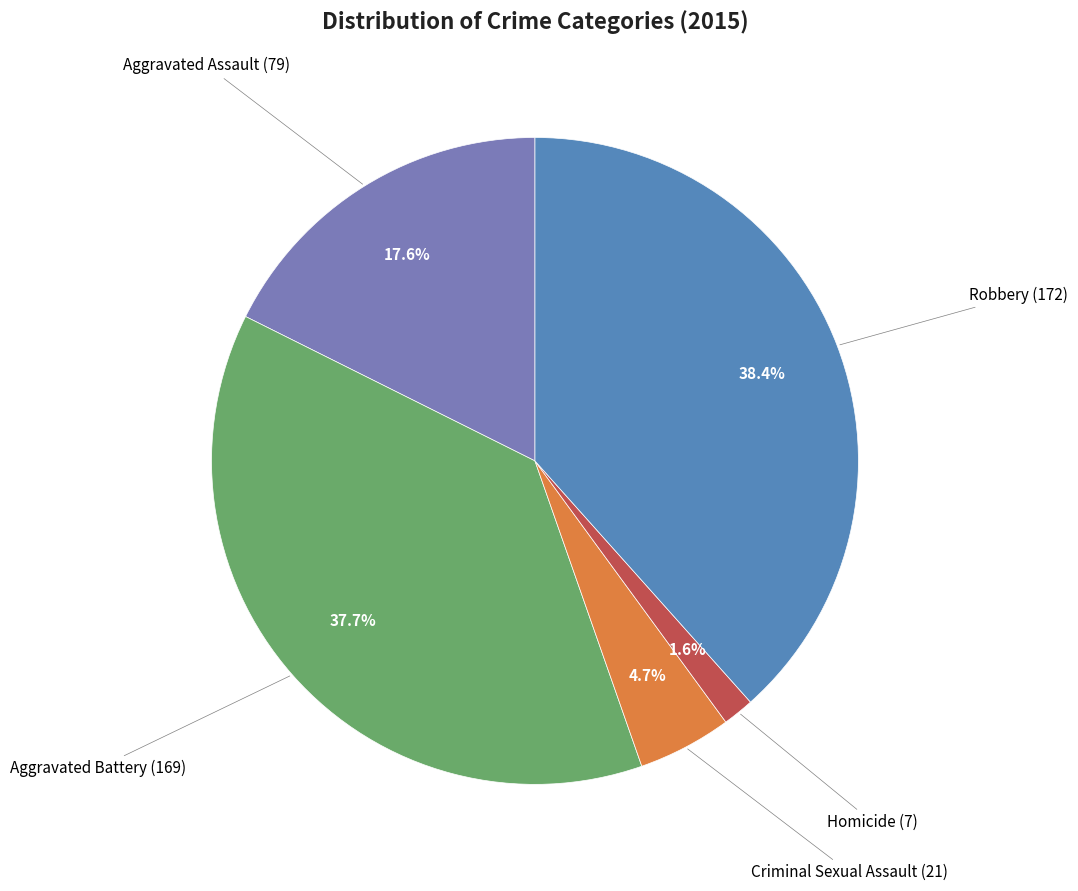

Is there any slice that represents more than half of the pie?

No